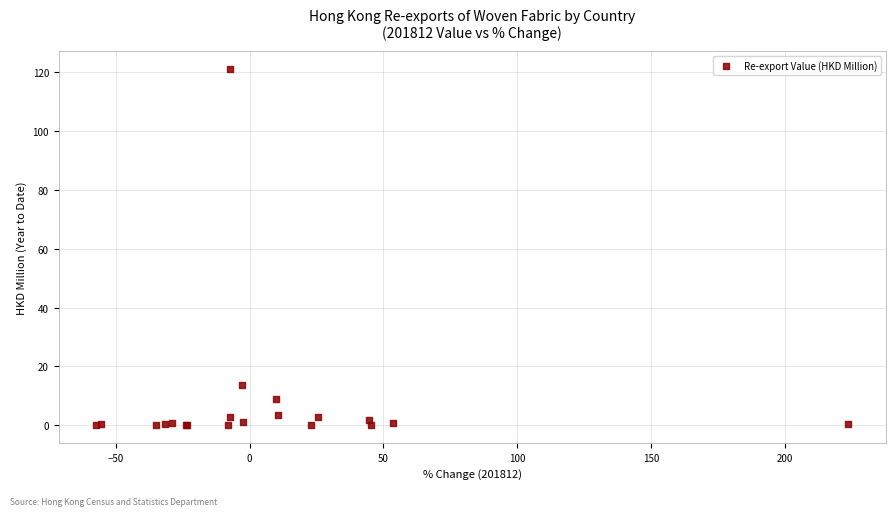

What Y value in the scatter plot is closest to 60?

13.5